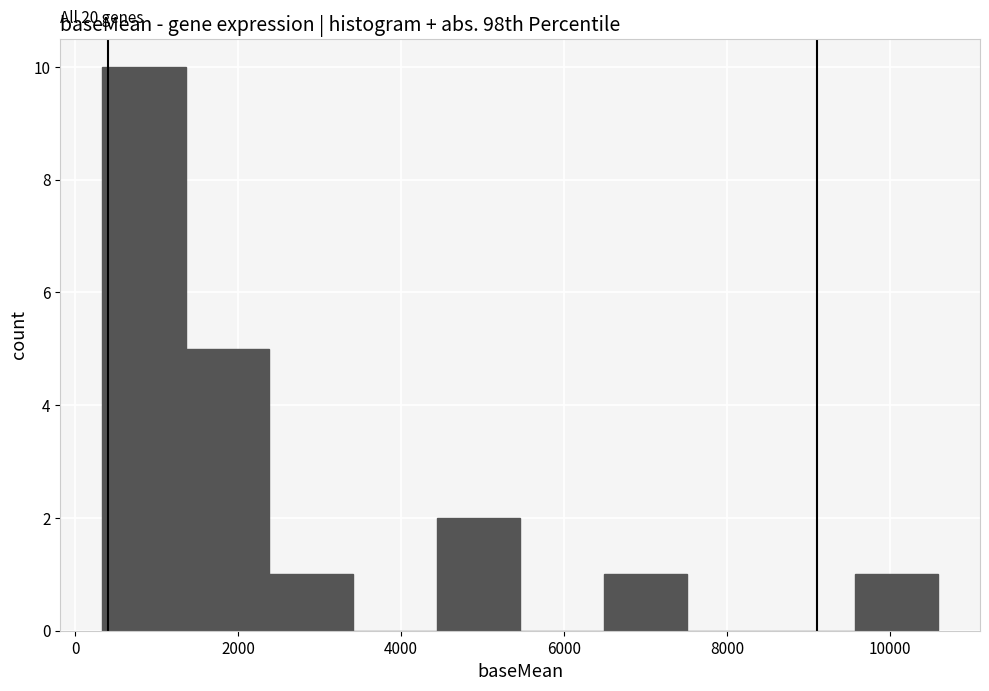

Over which range of the x-axis is the bar tallest?

400 to 1400